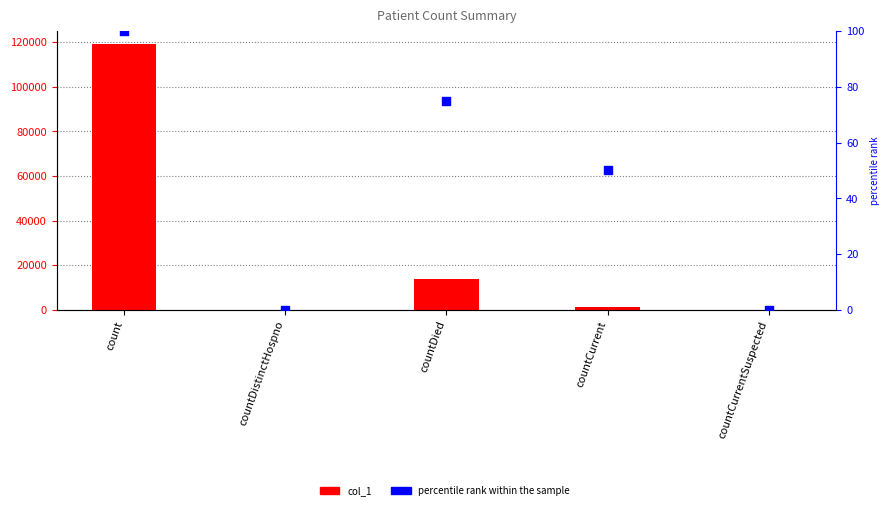

What are all the series names shown in the legend?

col_1, percentile rank within the sample